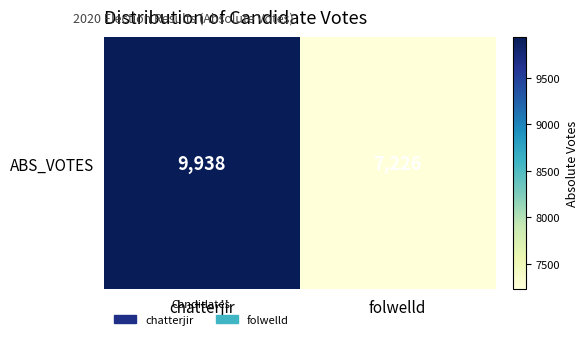

What value does the data have at folwelld, to the nearest 100?

7200